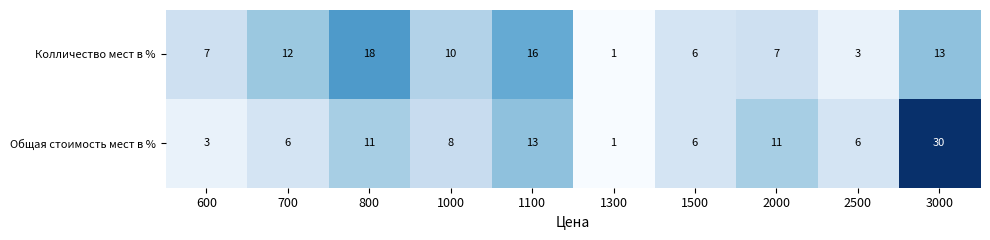

At how many categories does at least one series exceed 8?

6